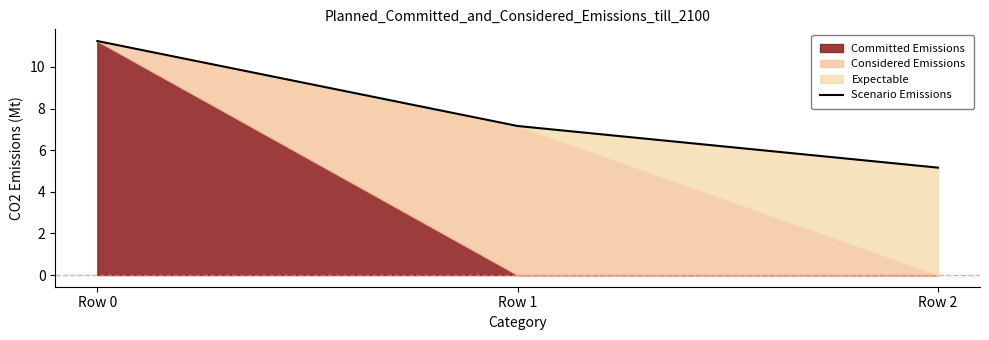

What is the value of the 2nd point from the left?

7.2